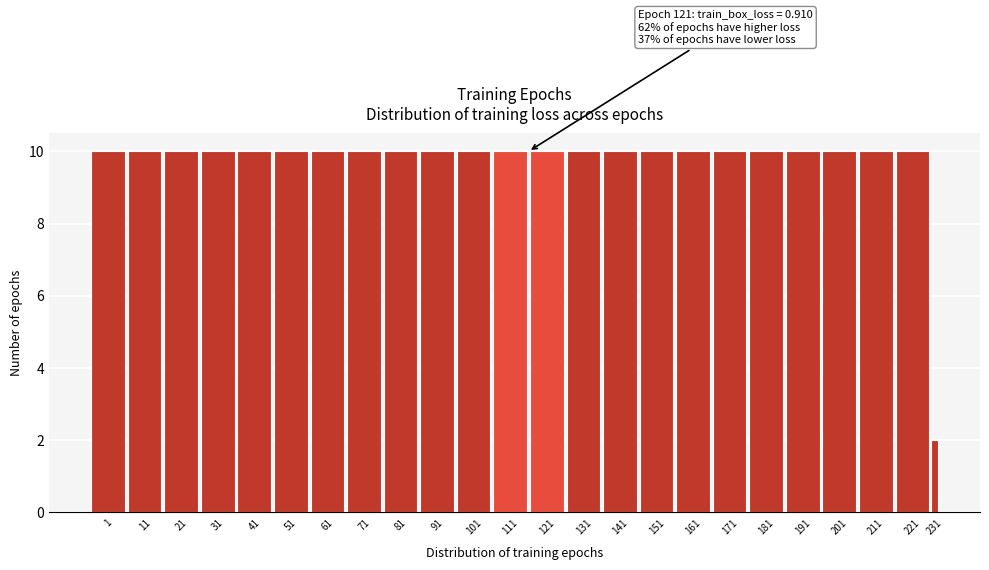

Reading right to left, list all the values displayed in this chart.

231=2	221=10	211=10	201=10	191=10	181=10	171=10	161=10	151=10	141=10	131=10	121=10	111=10	101=10	91=10	81=10	71=10	61=10	51=10	41=10	31=10	21=10	11=10	1=10